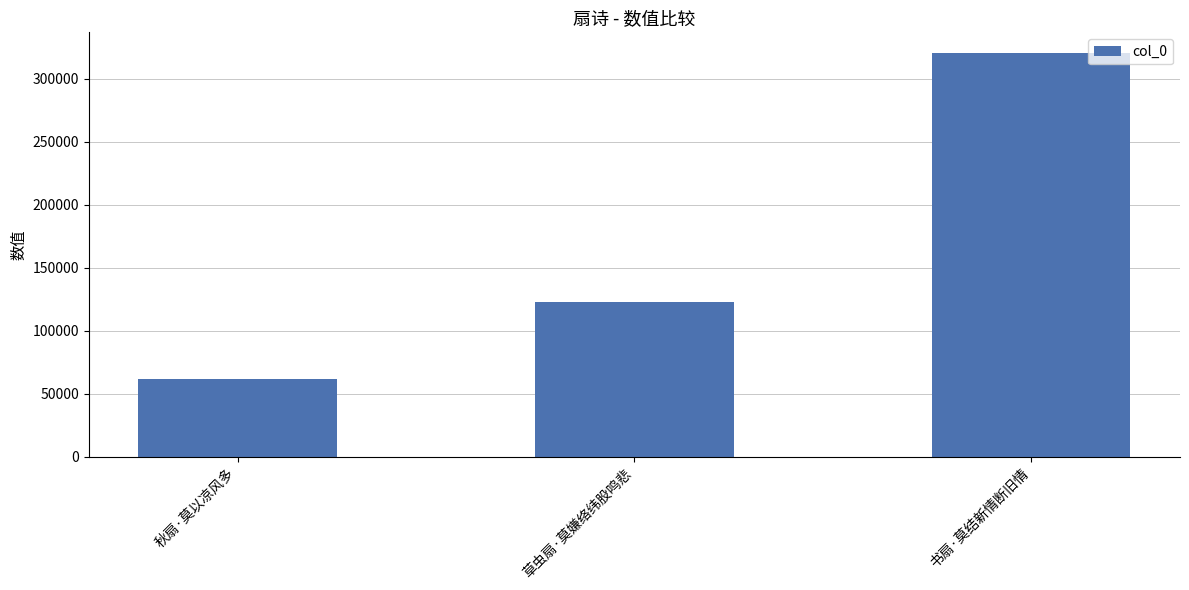

How many series are shown in this chart?

1